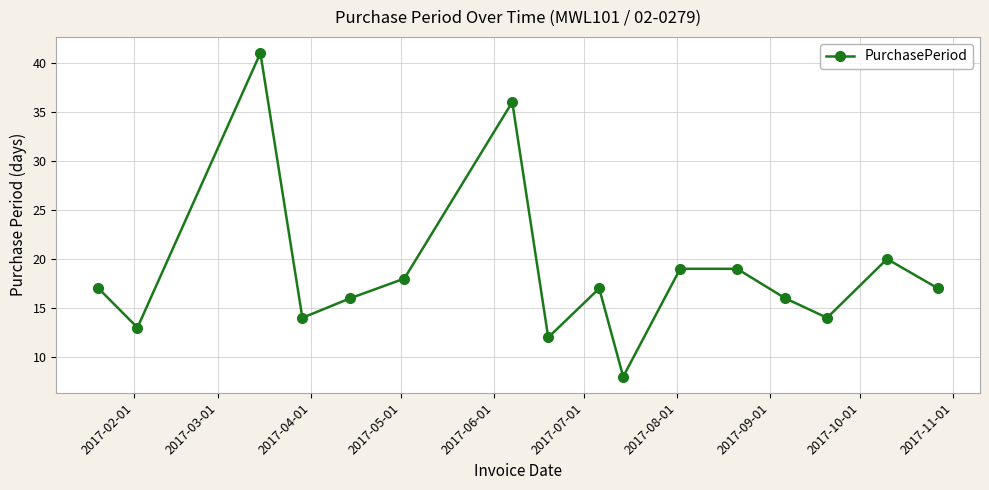

What is the value of the 9th point from the left?

17